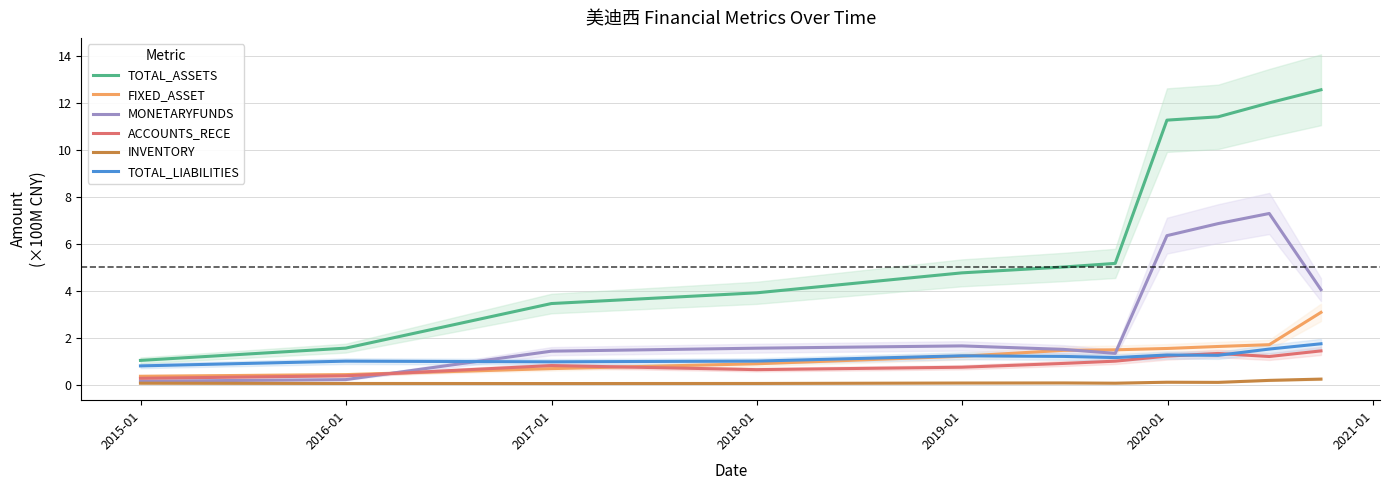

How many values in the TOTAL_LIABILITIES series are below 1?

2